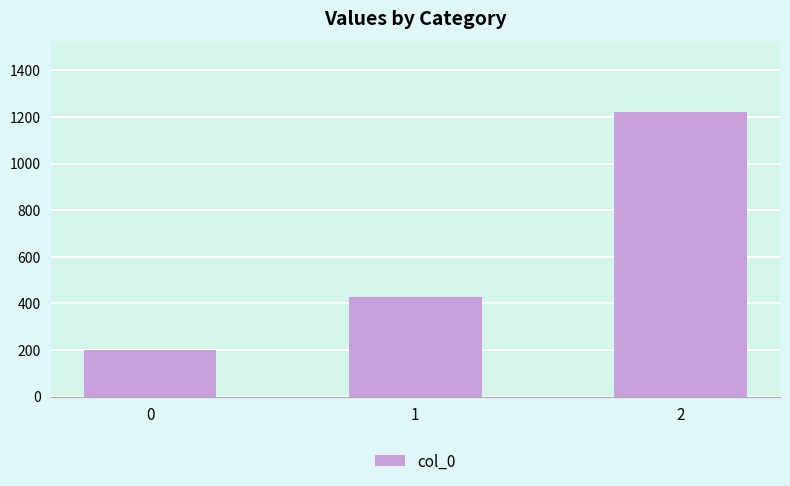

Reading right to left, extract all data points from this chart.

2=1220.0	1=428.6	0=200.0